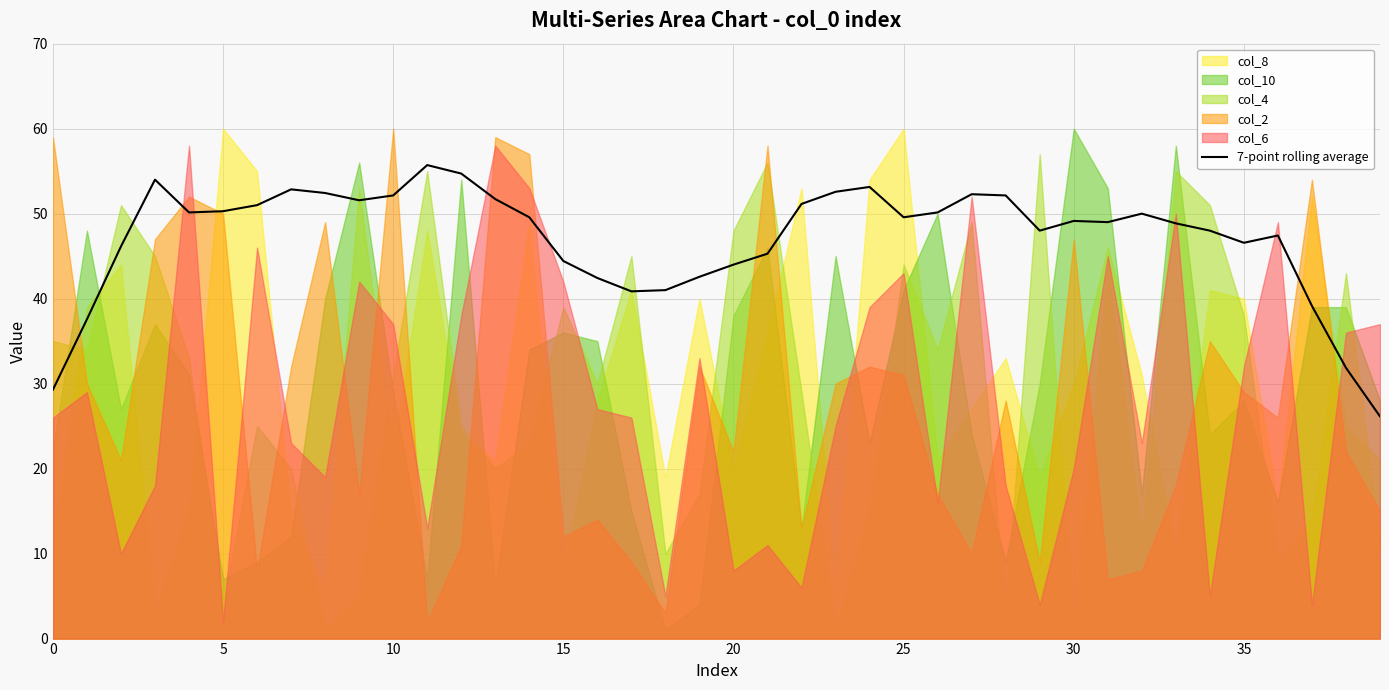

What is the maximum value for 7-point rolling average?

55.7